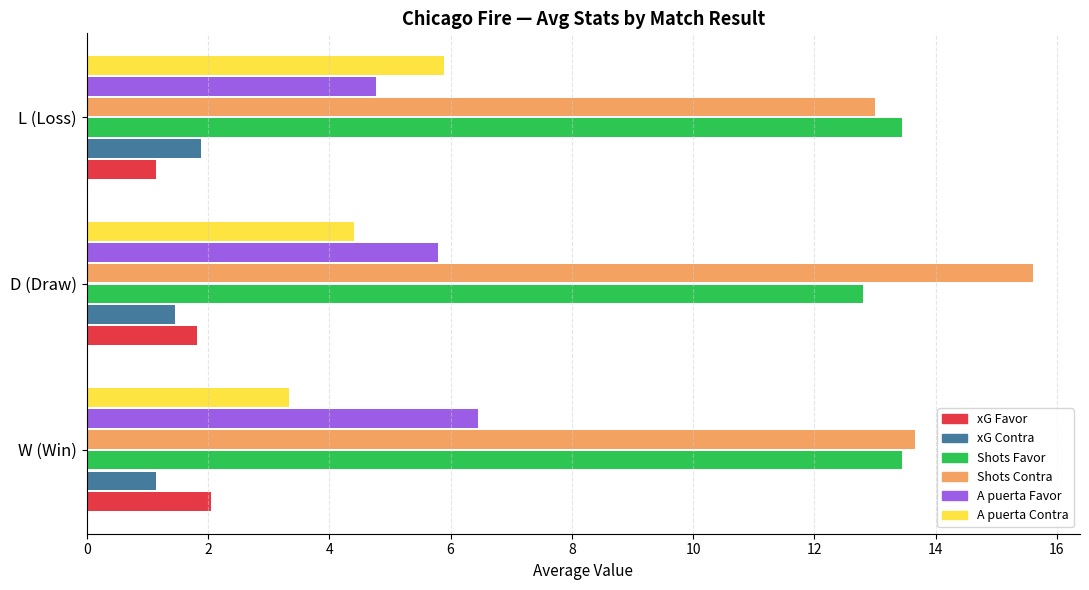

At how many categories does at least one series exceed 7?

3